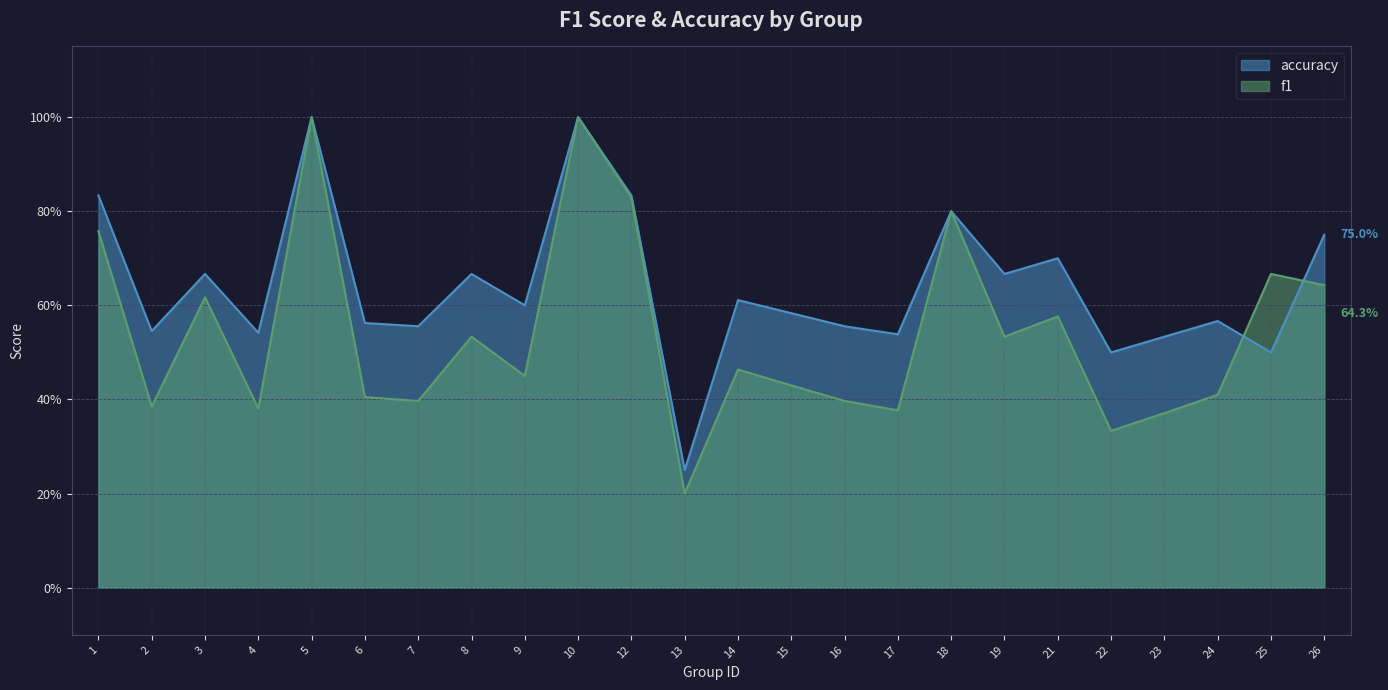

At which category is the sum across all series the highest?

5